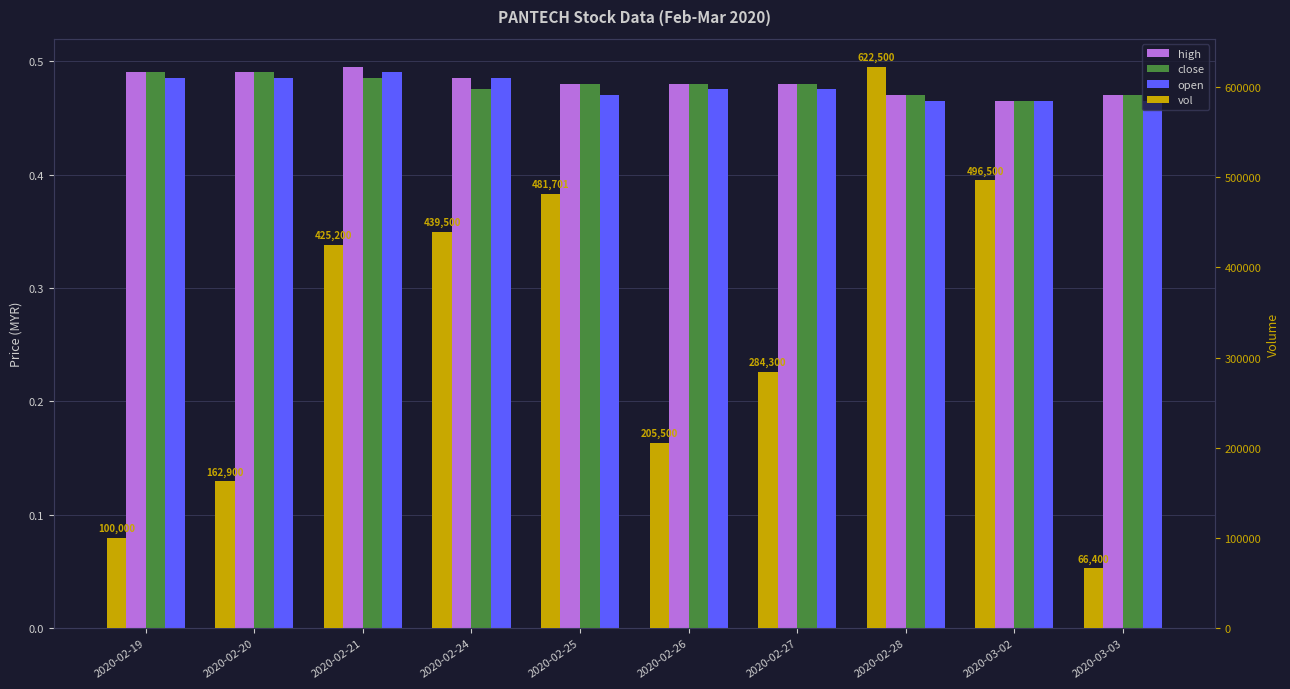

Which series has the widest spread of values?

vol